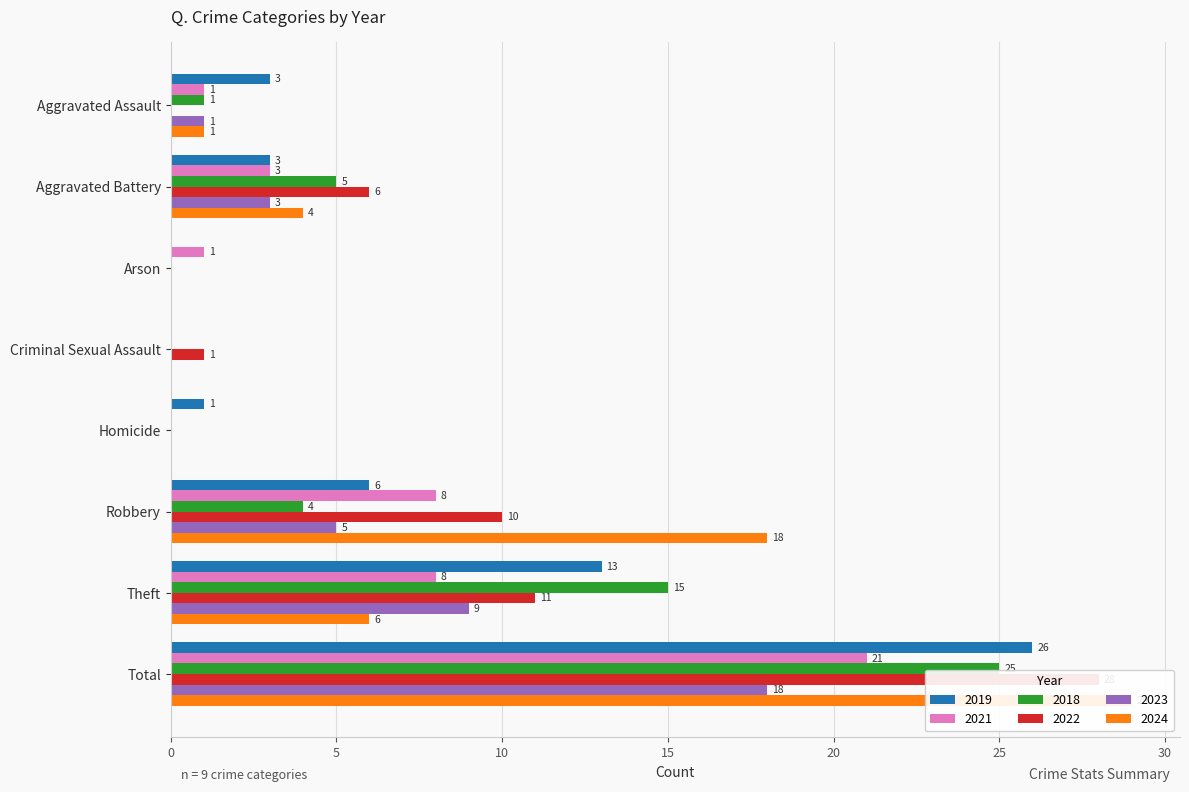

How many values in 2022 are above zero?

5